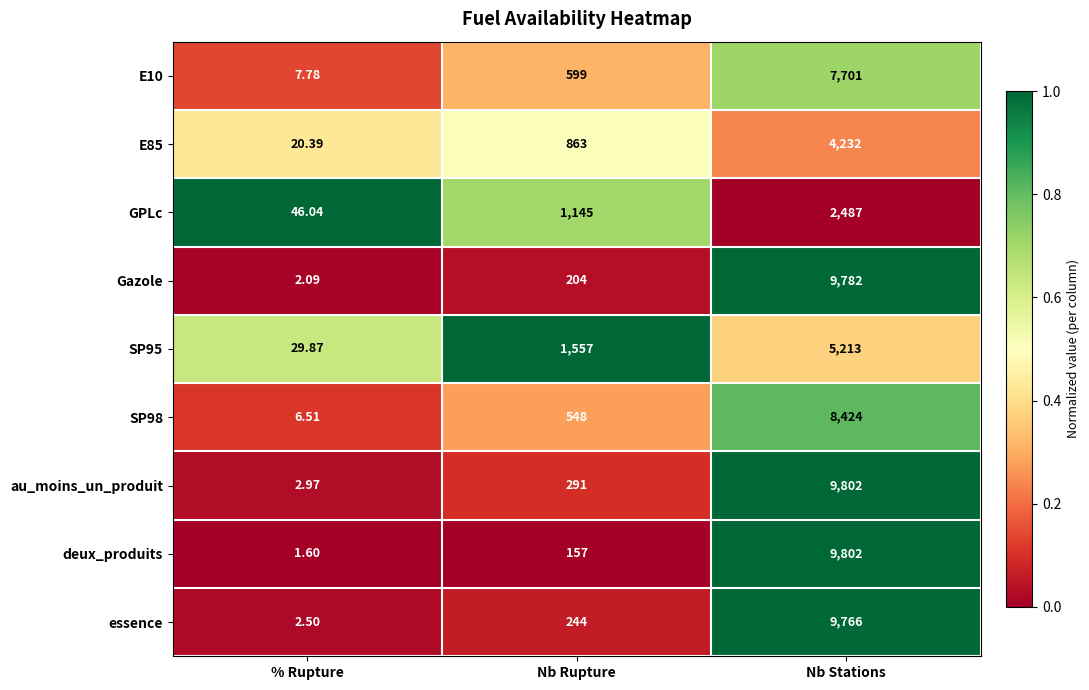

Which category has the lowest value in the GPLc series?

% Rupture